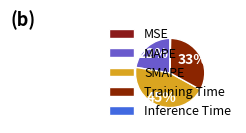

To the nearest percent, what is the difference between the MAPE and SMAPE slice percentages?

22%